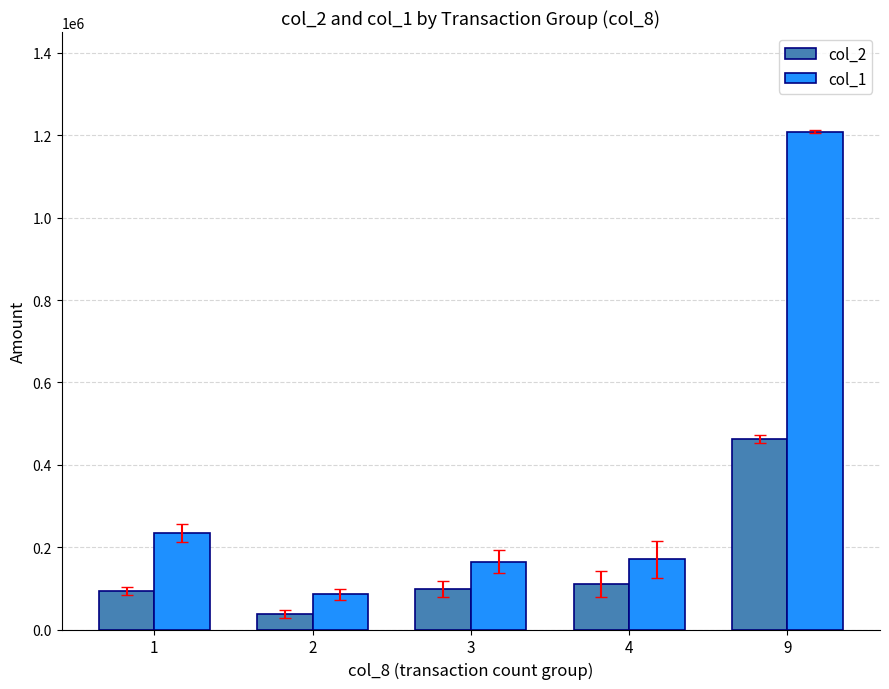

At which category is the sum across all series the highest?

9